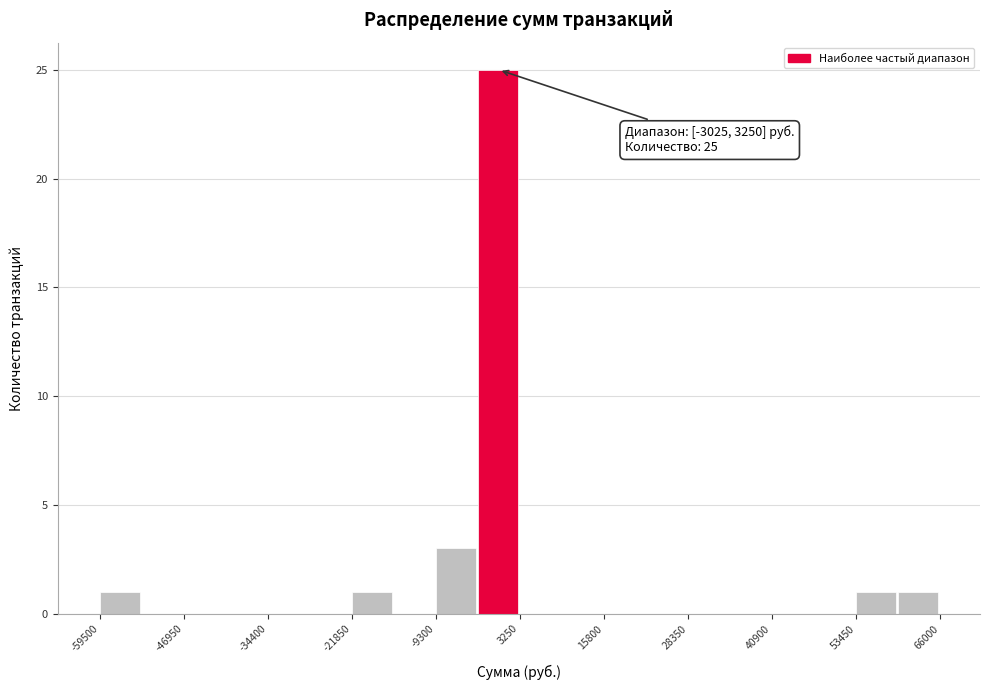

Read against the x-axis, roughly where is the centre of the tallest bar?

0